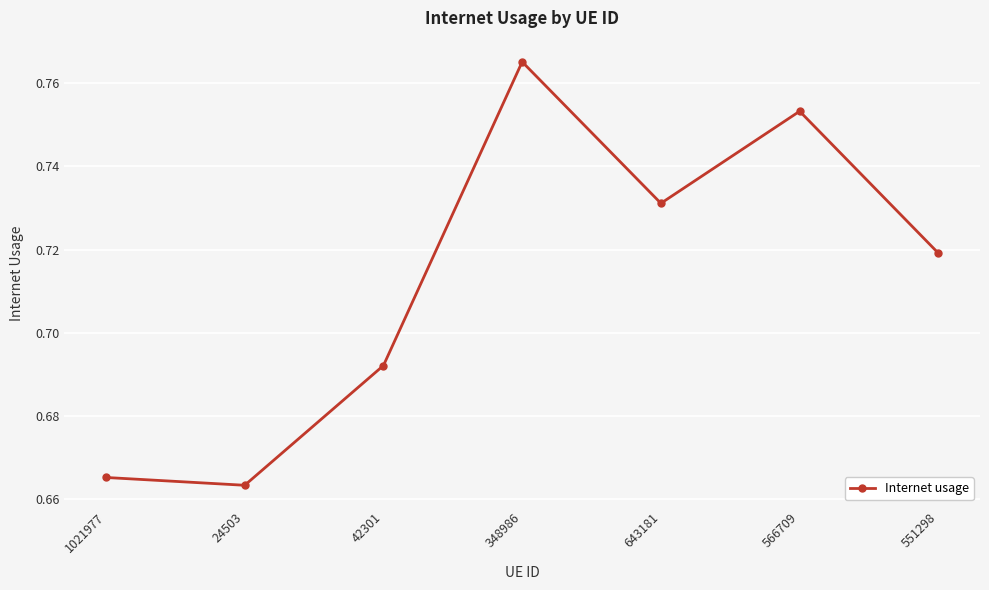

Count the values in the range 0 to 1.

7